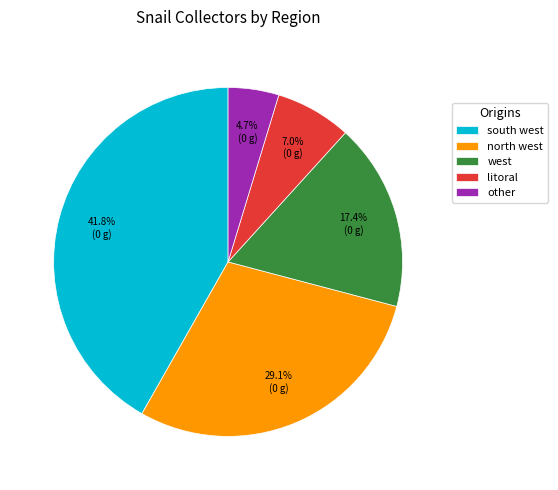

Between other and west, which is larger?

west